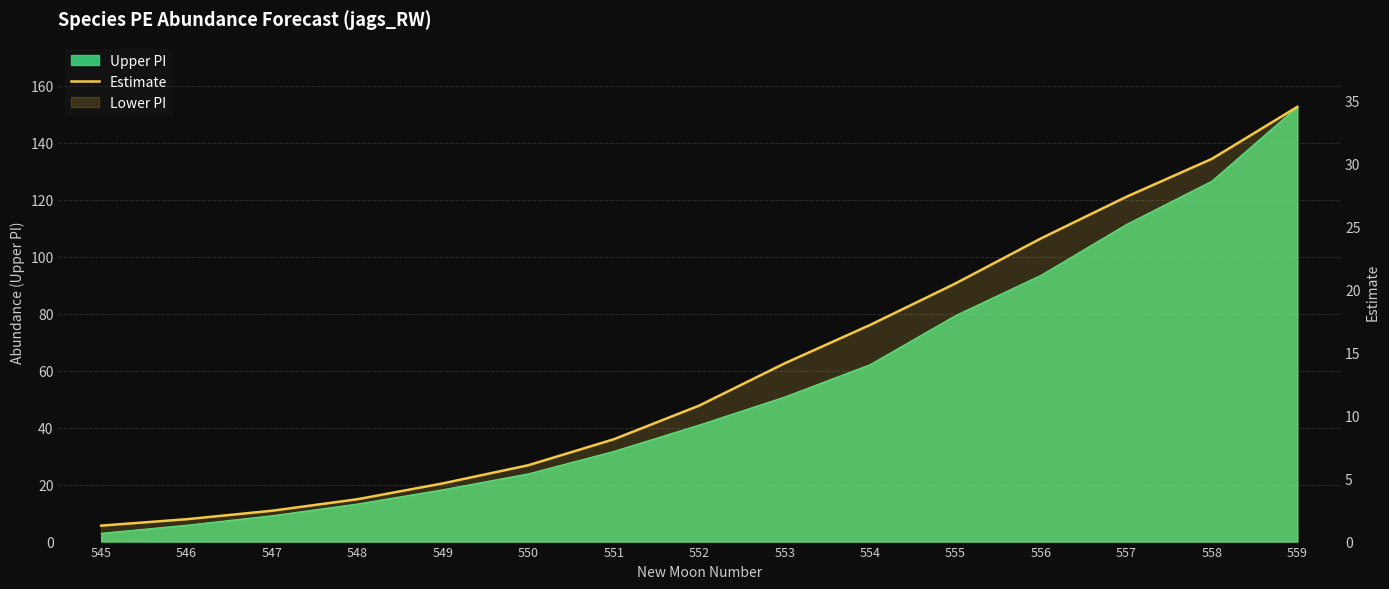

How many values are below 10?

7